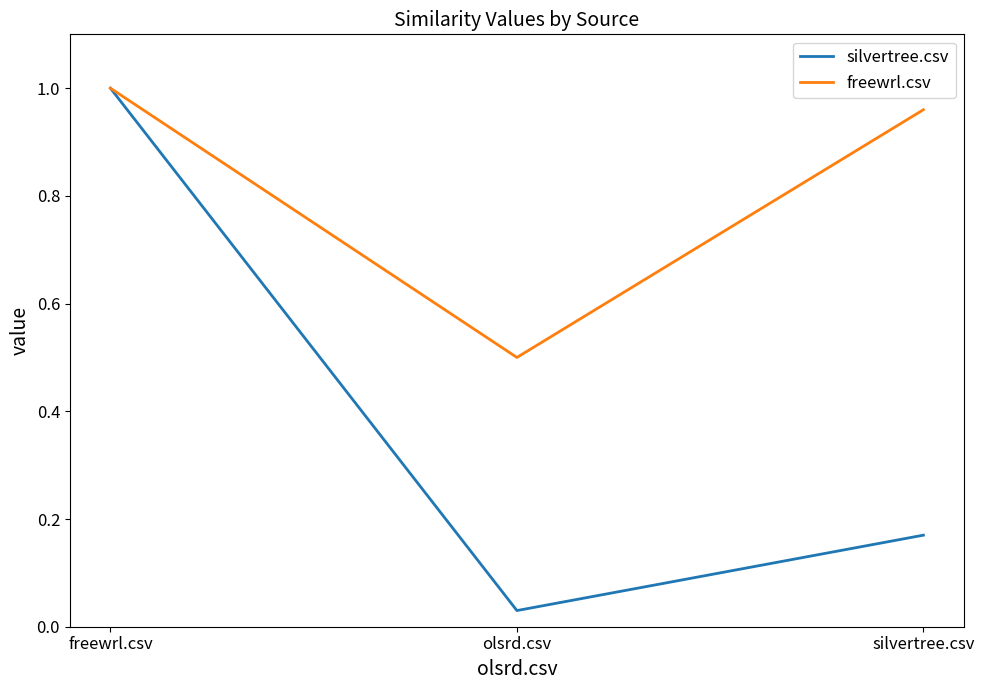

Rank the categories by freewrl.csv value from lowest to highest.

olsrd.csv, silvertree.csv, freewrl.csv